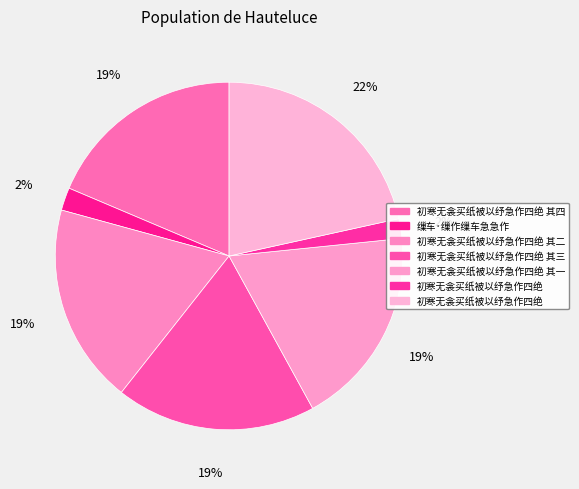

How many segments does this pie chart have?

7